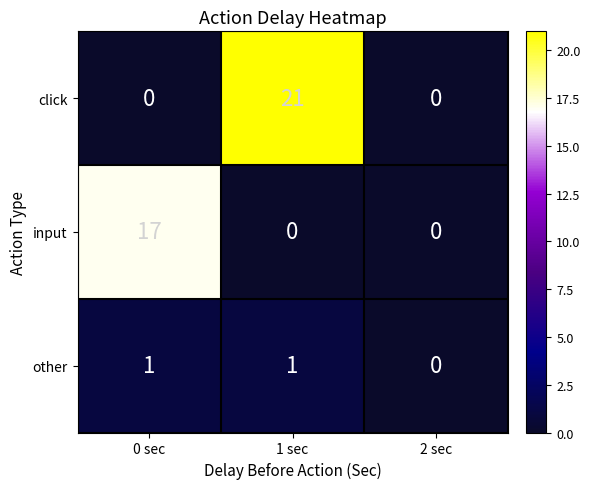

Between 0 sec and 1 sec, which series saw the biggest shift?

click